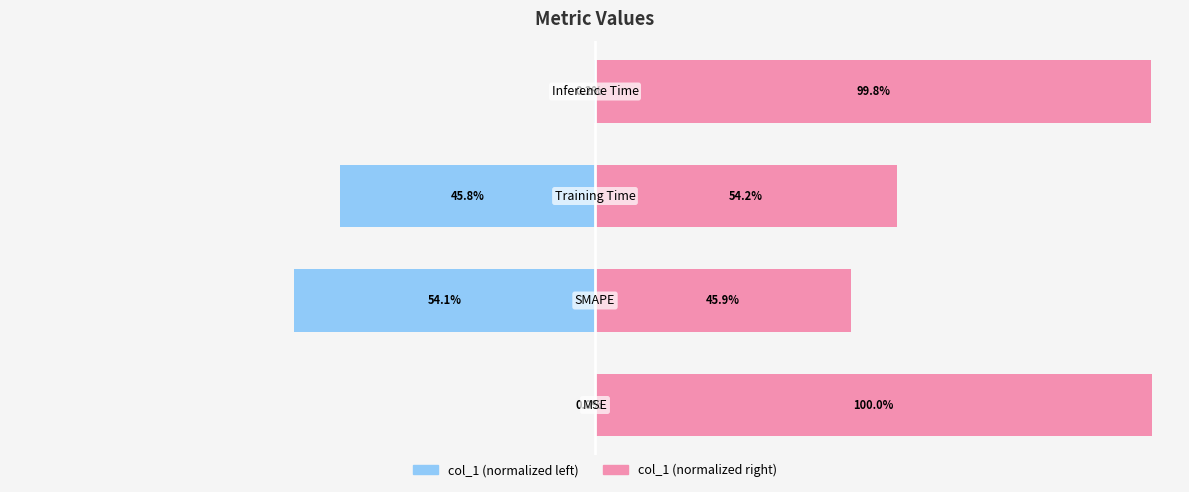

Does the chart contain stacked bars?

No